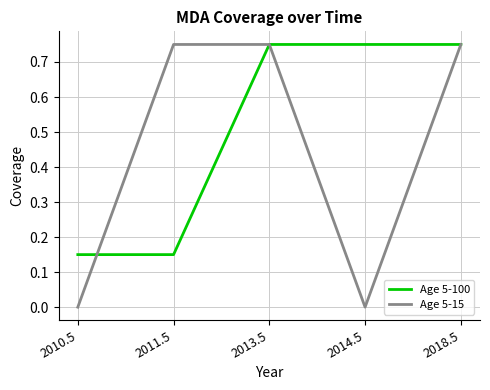

The Age 5-100 series shows 0.5 at 2013.5. True or false?

False